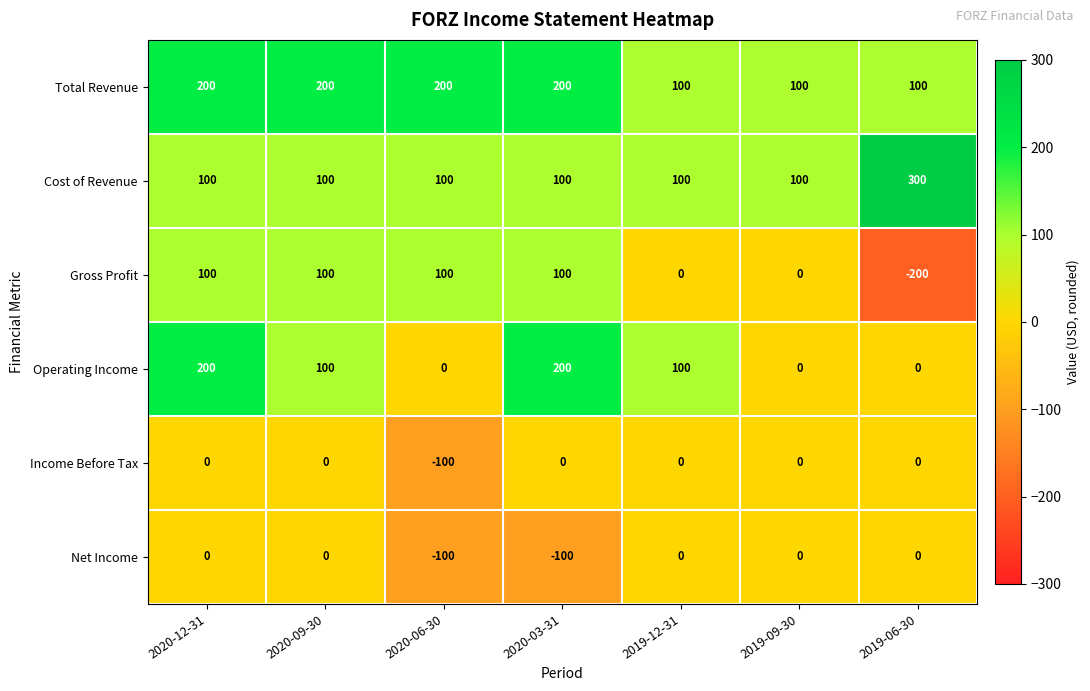

Is it true that Net Income equals 41 at 2019-12-31?

False